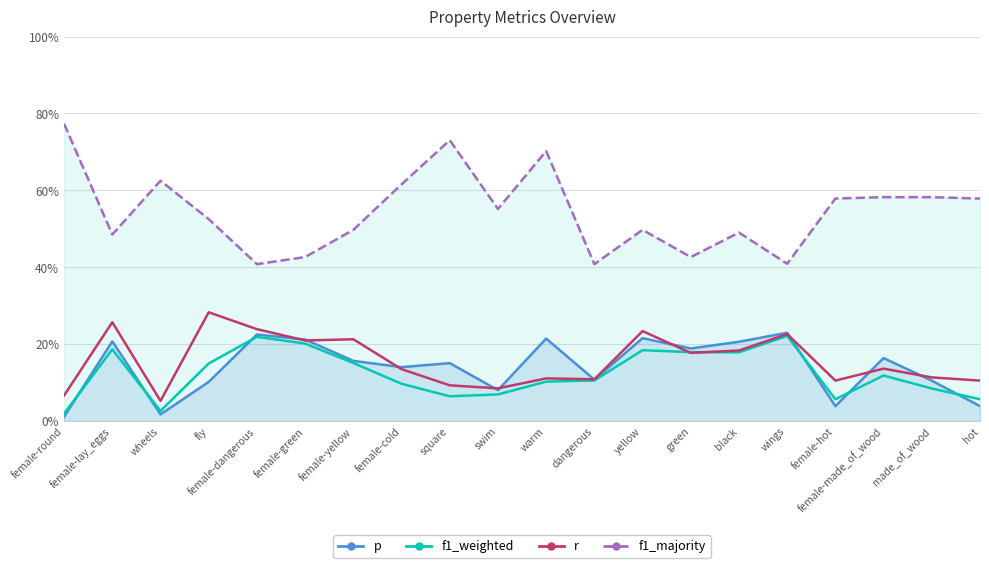

What is the sum of all p values?

2.8